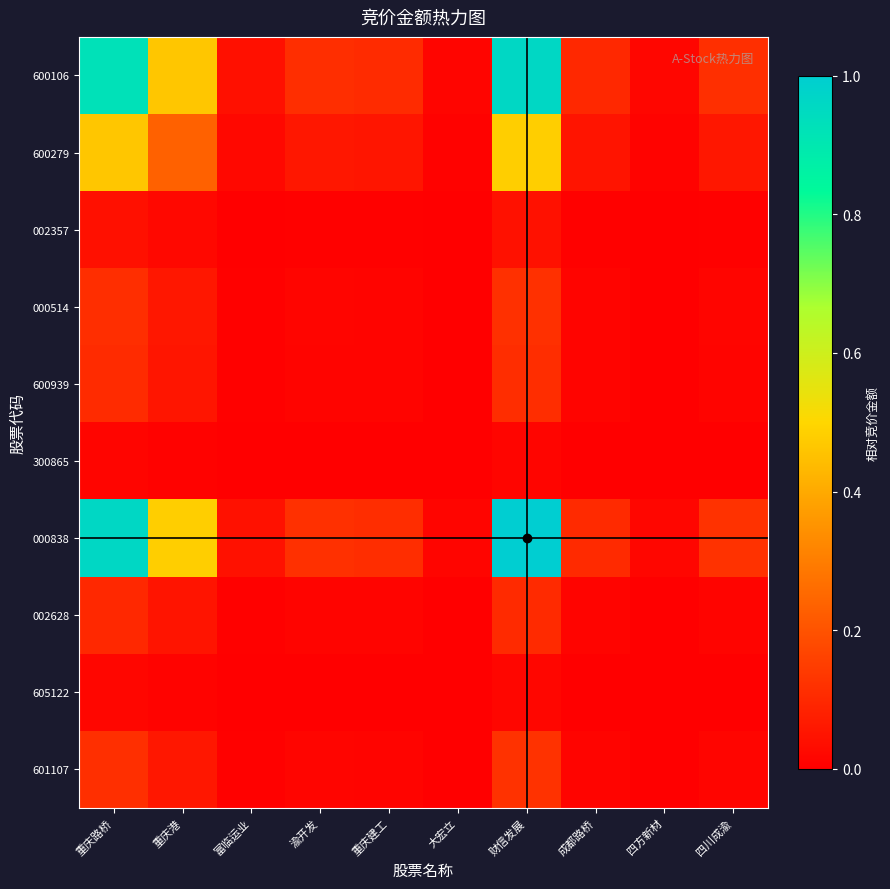

What is the spread (max minus min) of values at 渝开发?

0.1